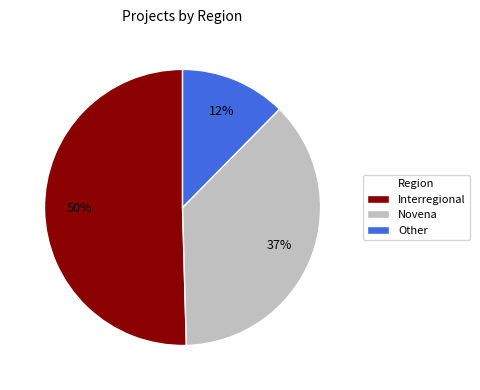

Combined, do Interregional and Novena account for over 50%?

Yes